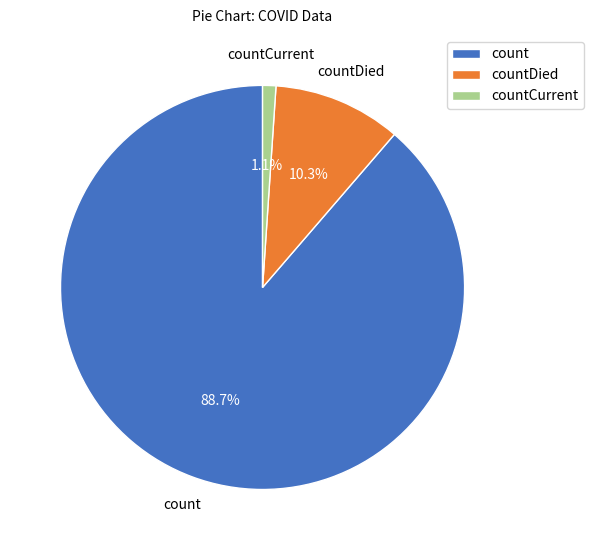

To the nearest percent, what is the difference between the largest and smallest slice percentages?

88%